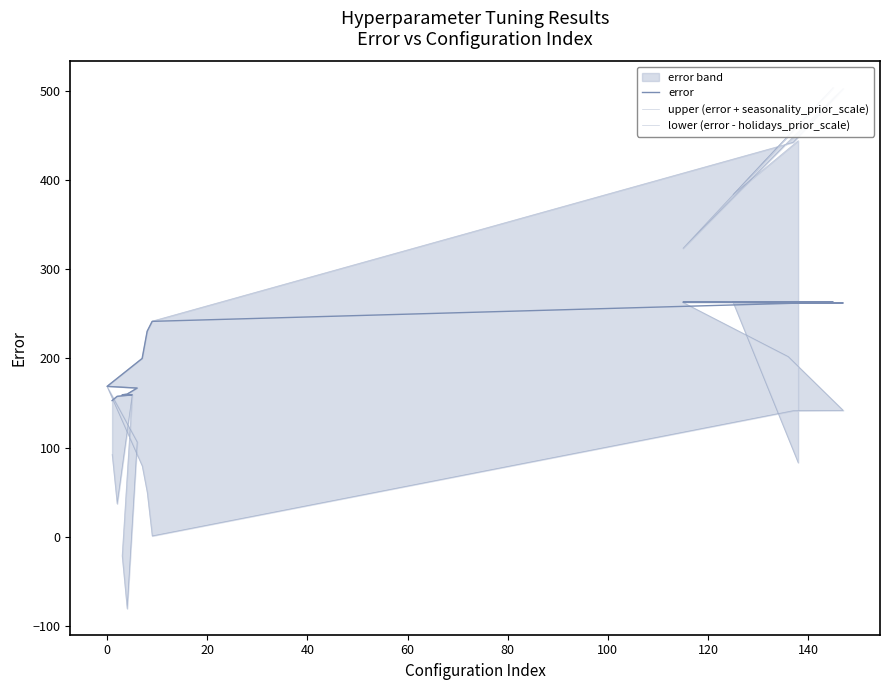

What position from the left is 20?

3